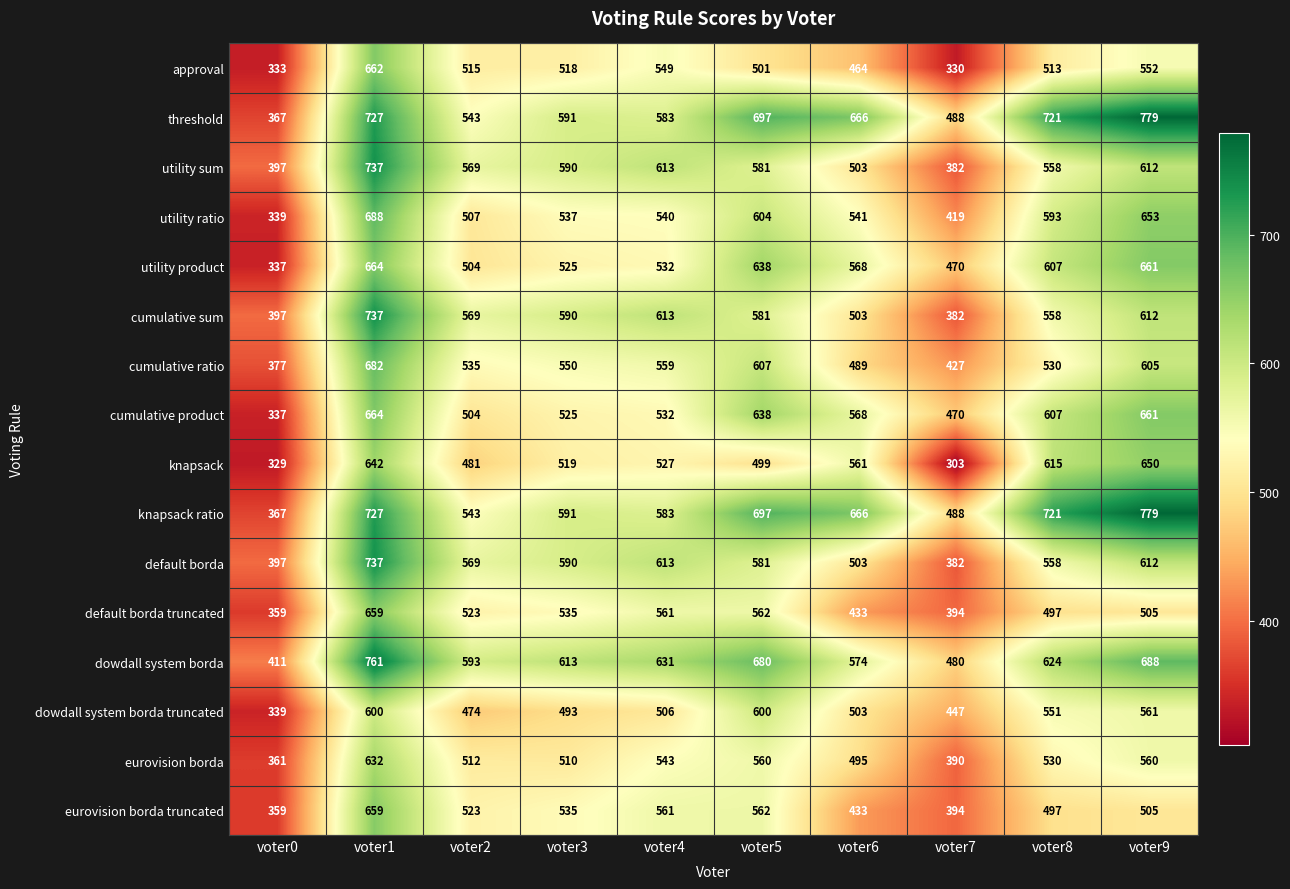

List the labels in order of cumulative product value, largest first.

voter1, voter9, voter5, voter8, voter6, voter4, voter3, voter2, voter7, voter0